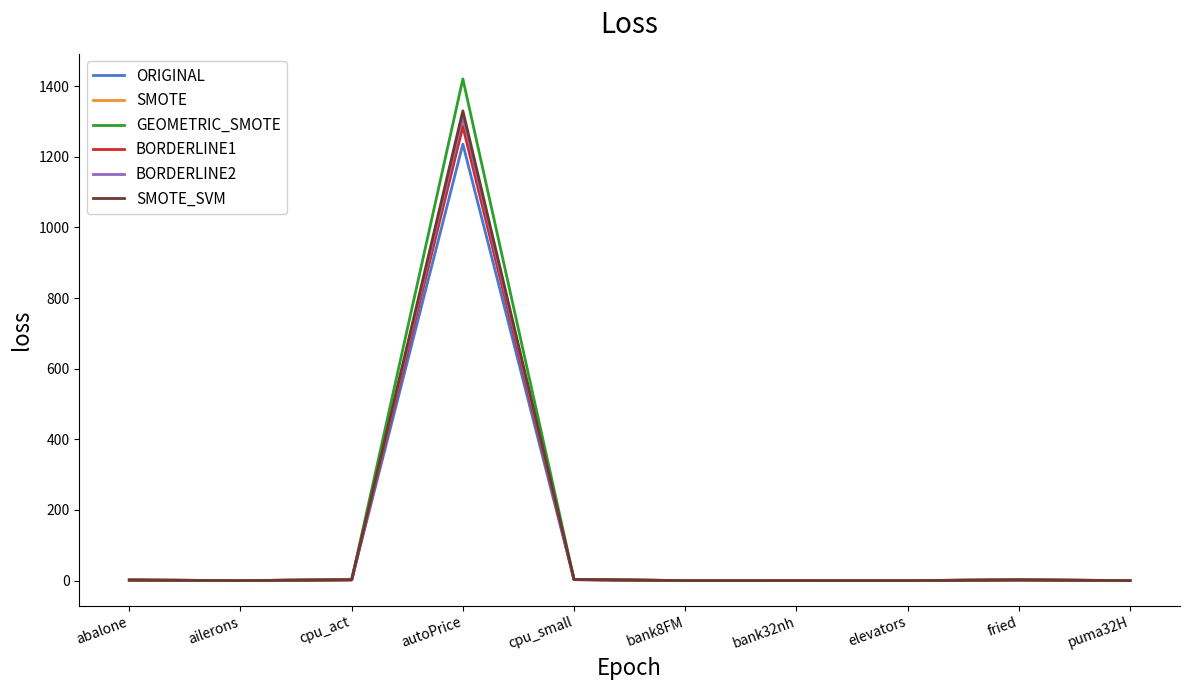

The GEOMETRIC_SMOTE series shows 0.1 at bank32nh. True or false?

True